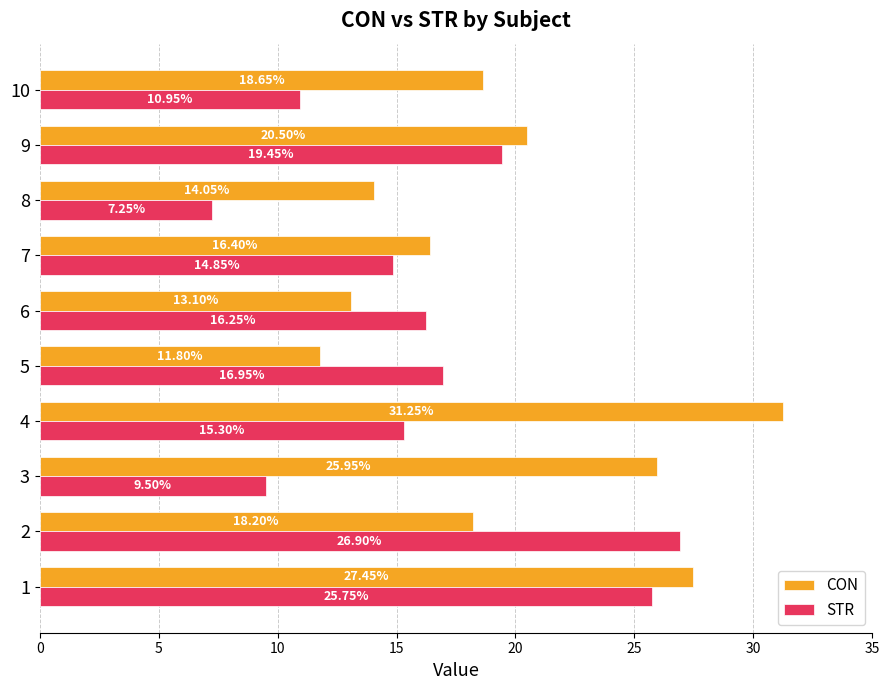

Rank the series by their maximum value, from highest to lowest.

CON, STR